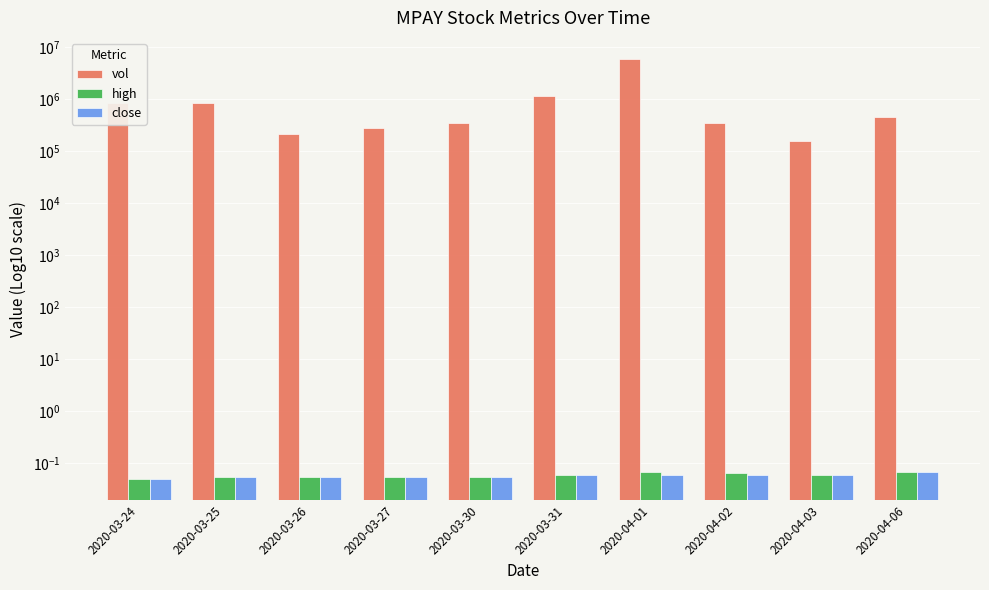

How many groups of bars are there?

10